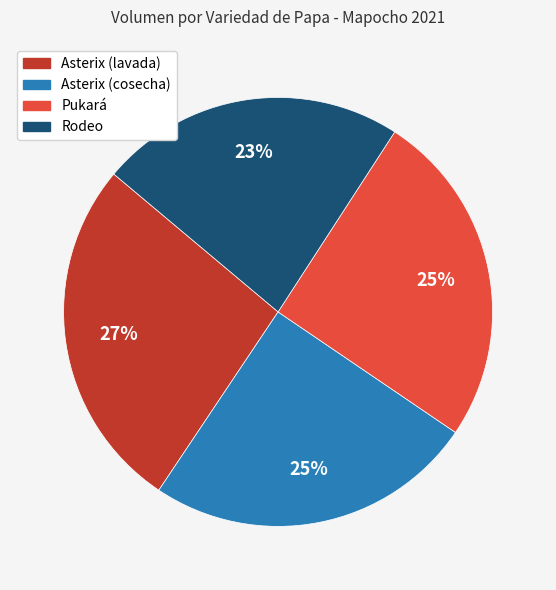

Is the sum of Rodeo and Asterix (cosecha) greater than half?

No